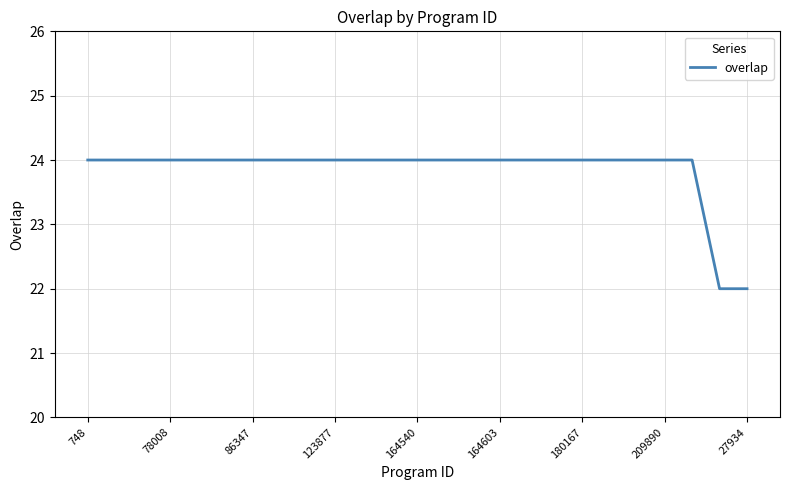

How many lines are shown in the chart?

1